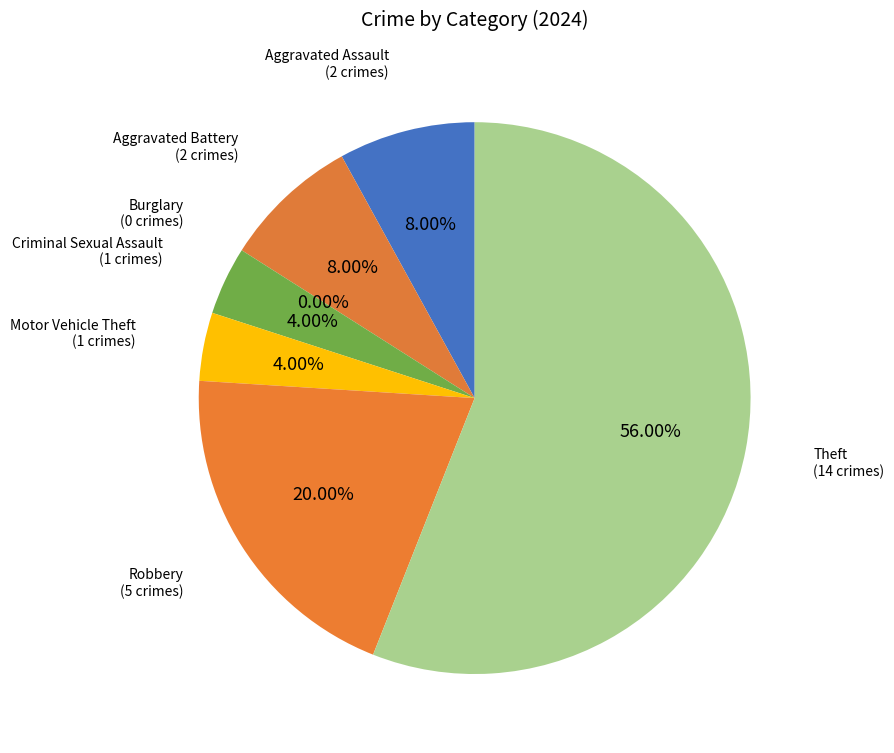

Combined, what portion of the pie is Aggravated Assault and Aggravated Battery?

16.0%